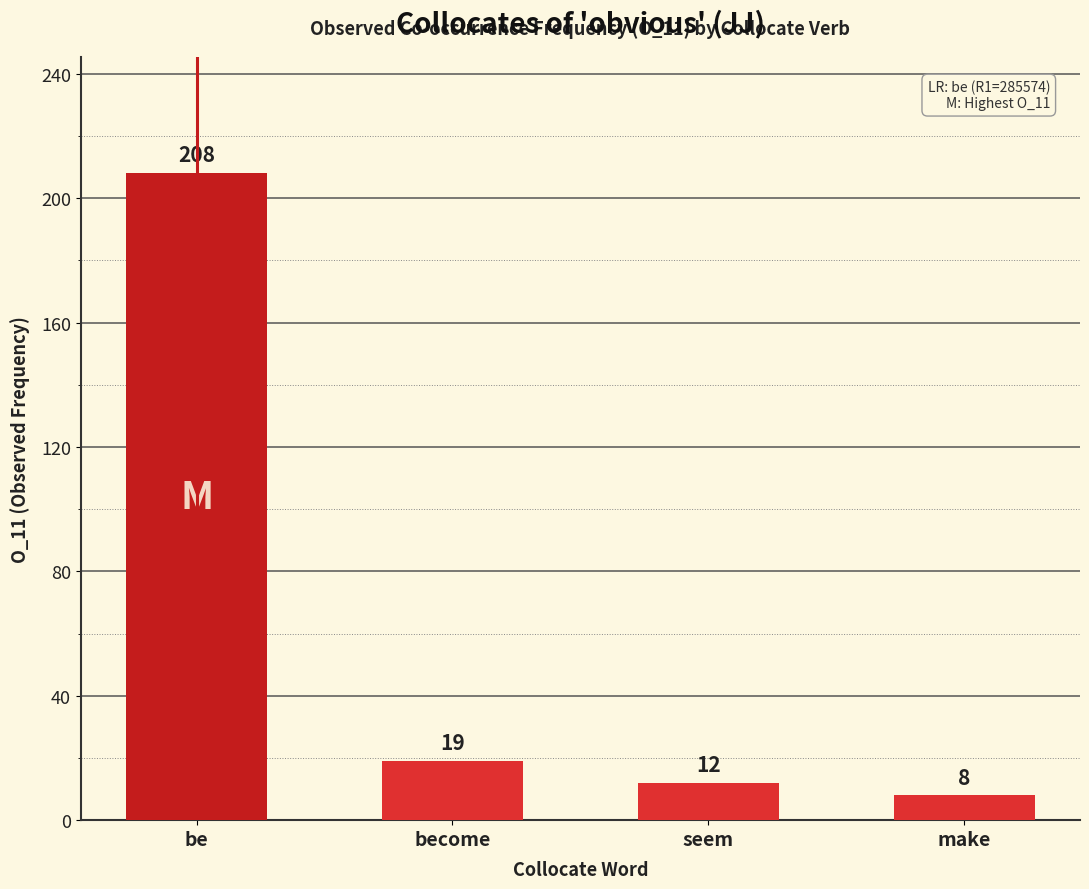

Reading left to right, transcribe all the data shown in this chart.

be=208	become=19	seem=12	make=8